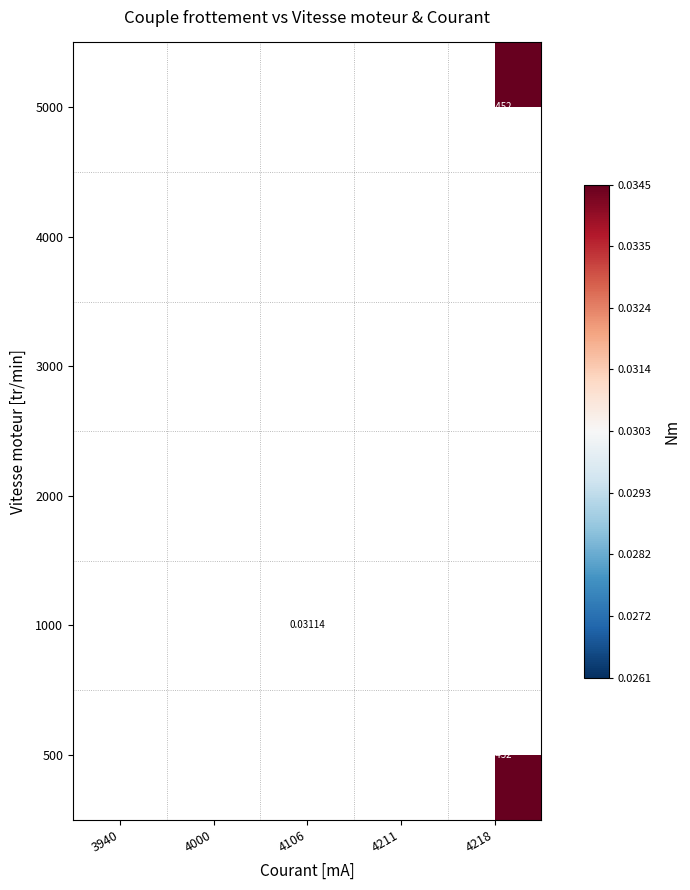

How many categories are shown in the chart?

5